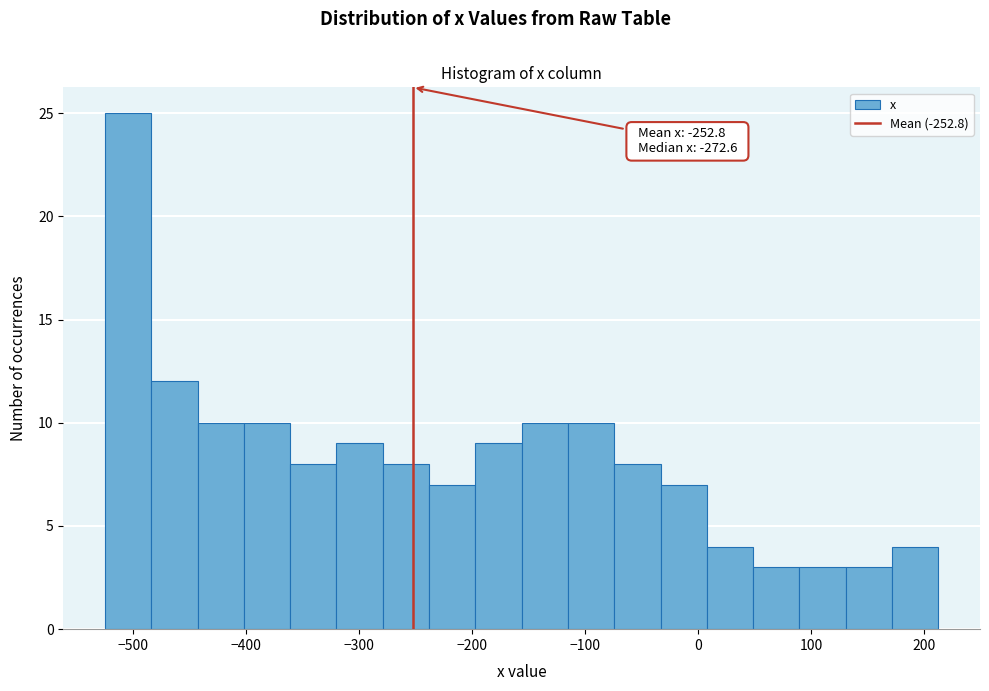

Over which range of the x-axis is the bar tallest?

-530 to -480